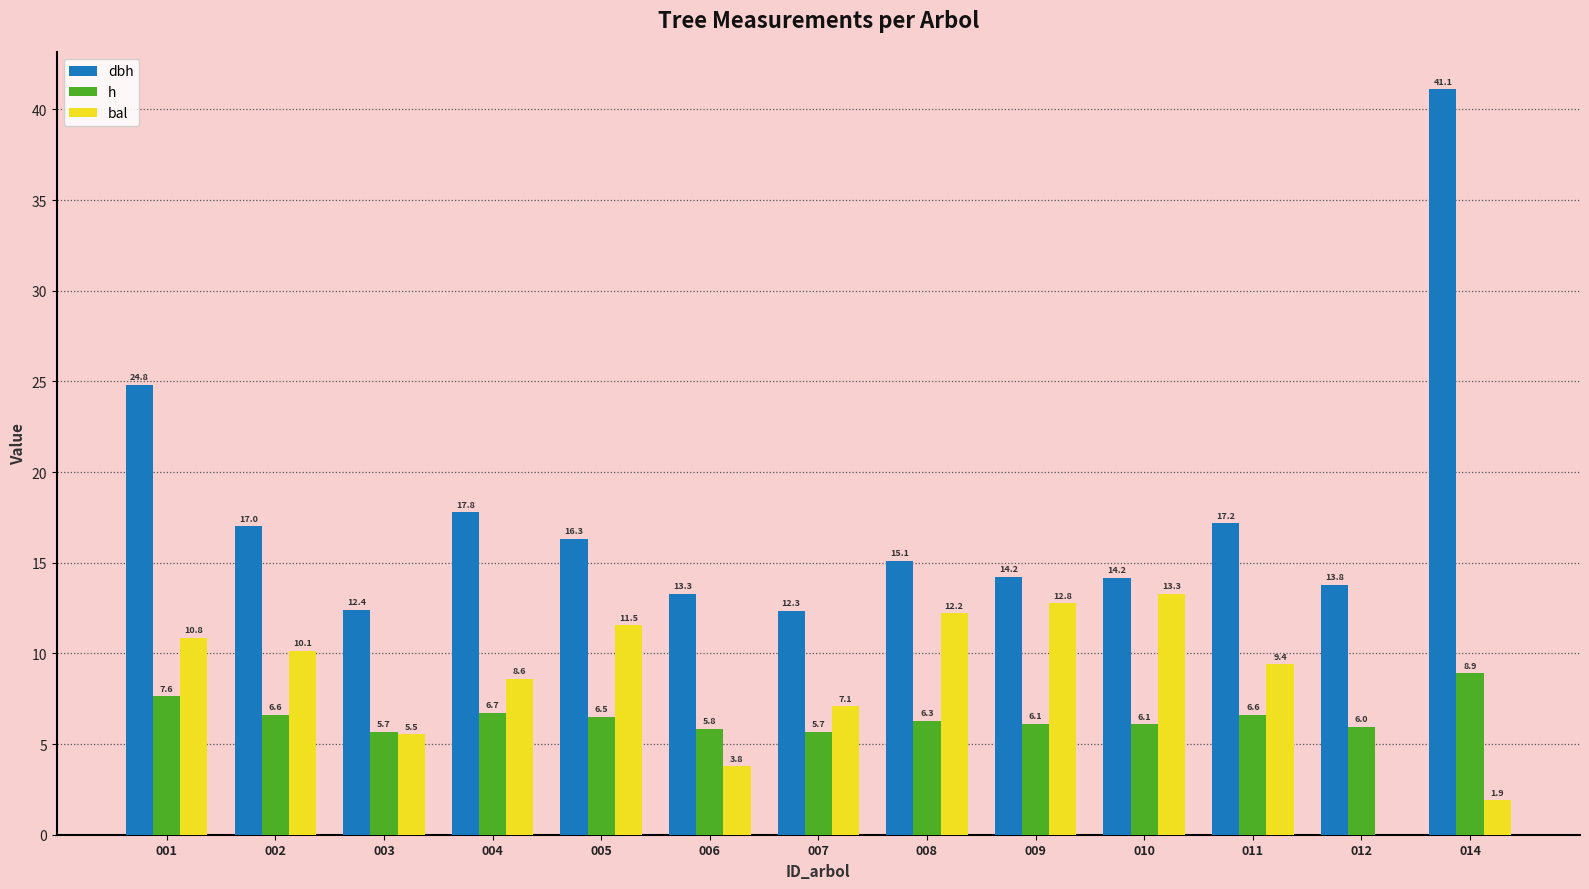

What is the sum of all dbh values?

229.5